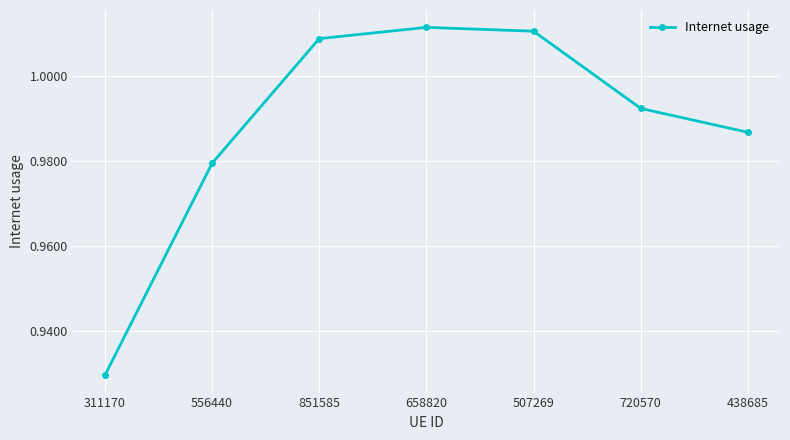

At which label is the value closest to 0?

311170